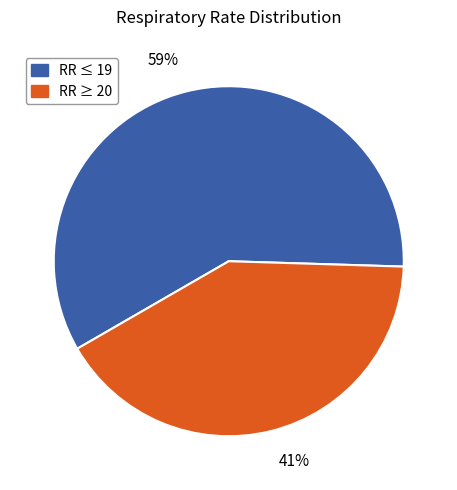

To the nearest percent, what is the difference between the largest and smallest slice percentages?

18%